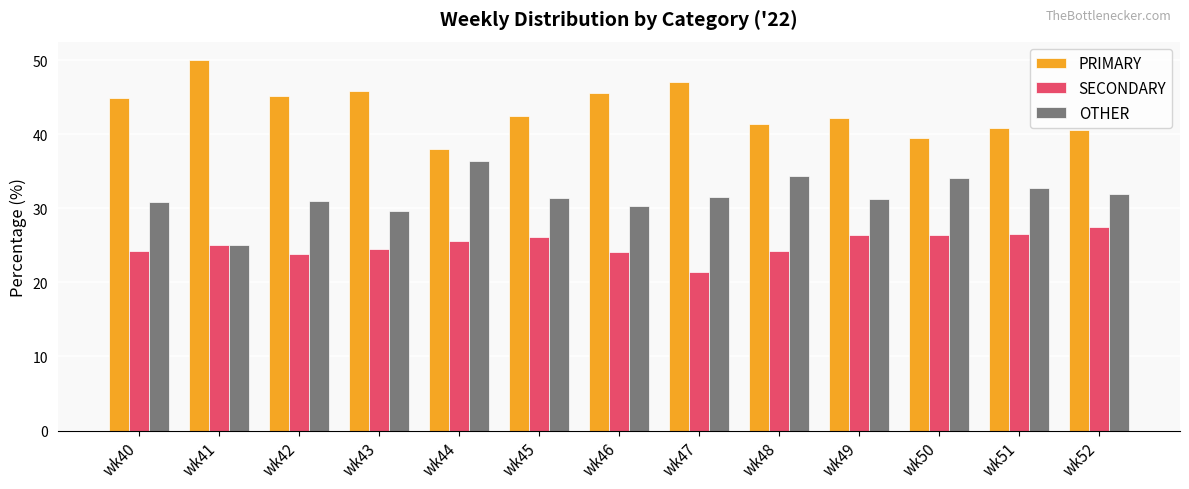

What is the value of the OTHER bar at the 10th from the left?

31.3